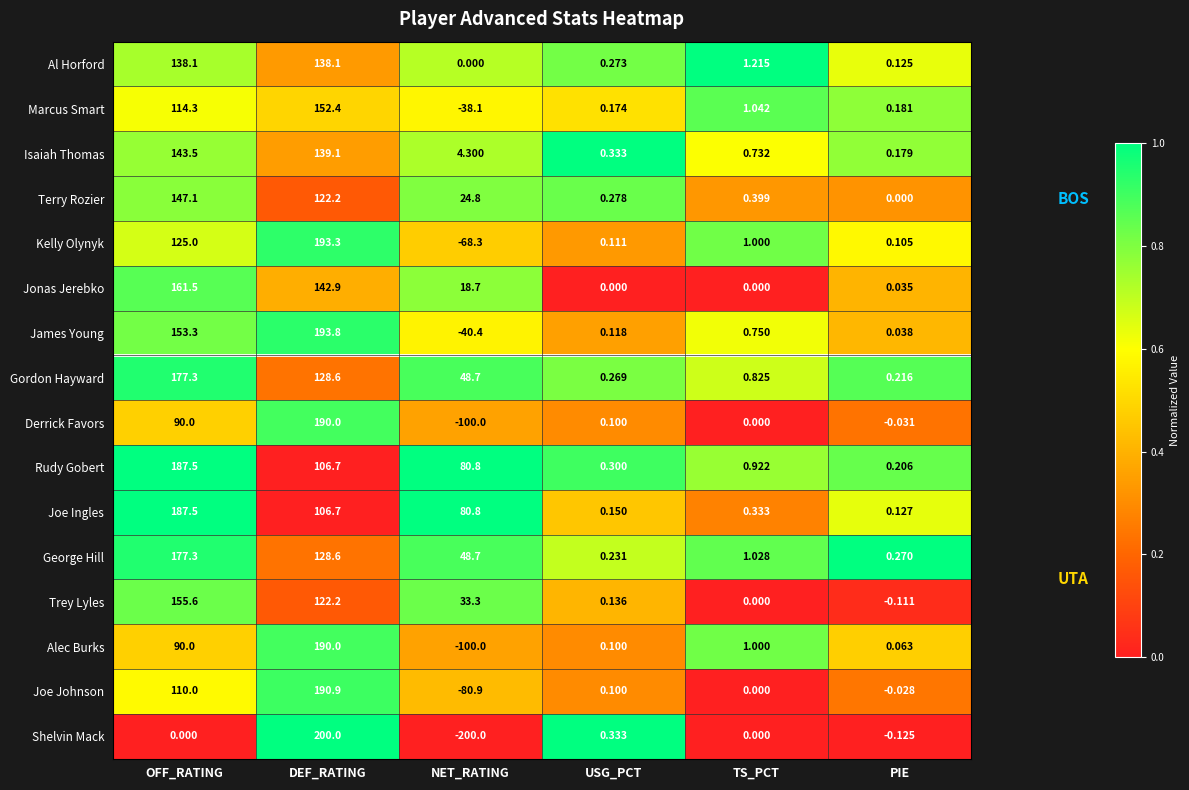

Where does the Isaiah Thomas series first go above 4?

OFF_RATING